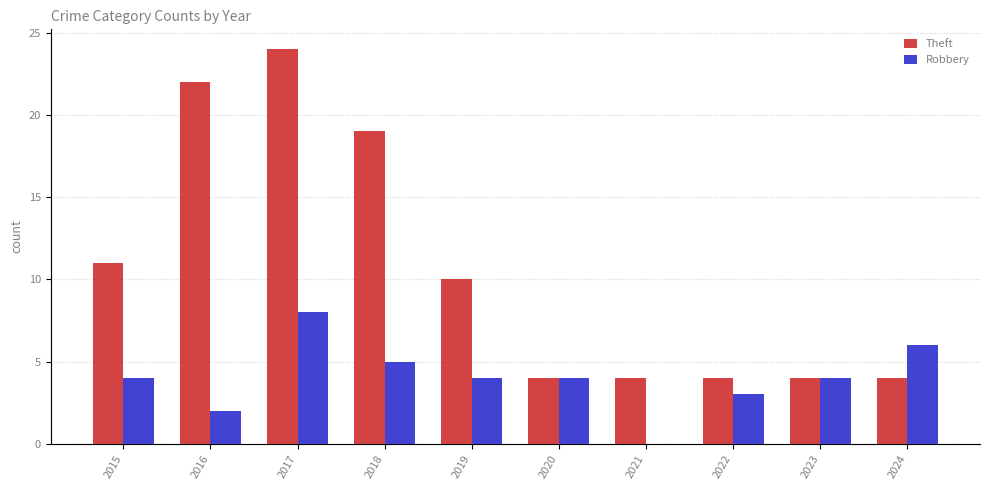

Are the bars horizontal?

No